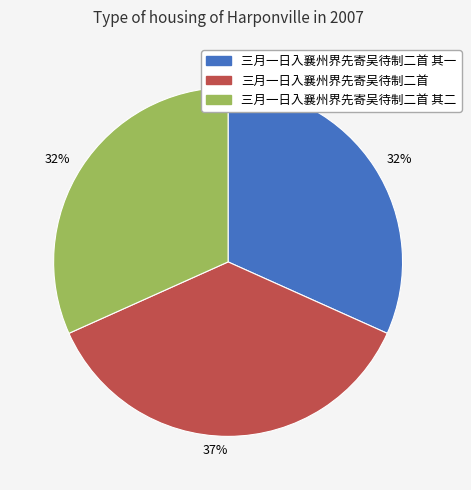

How many segments does this pie chart have?

3